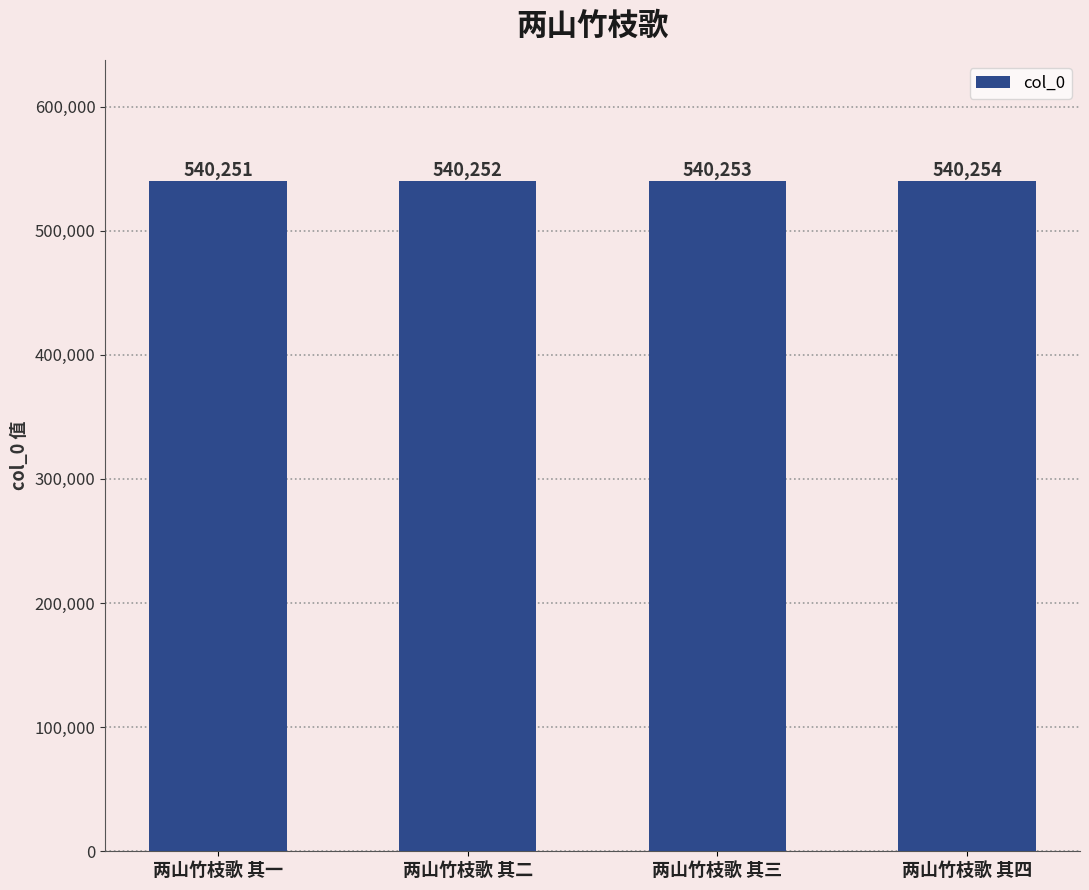

Reading left to right, list all the values displayed in this chart.

两山竹枝歌 其一=540251	两山竹枝歌 其二=540252	两山竹枝歌 其三=540253	两山竹枝歌 其四=540254